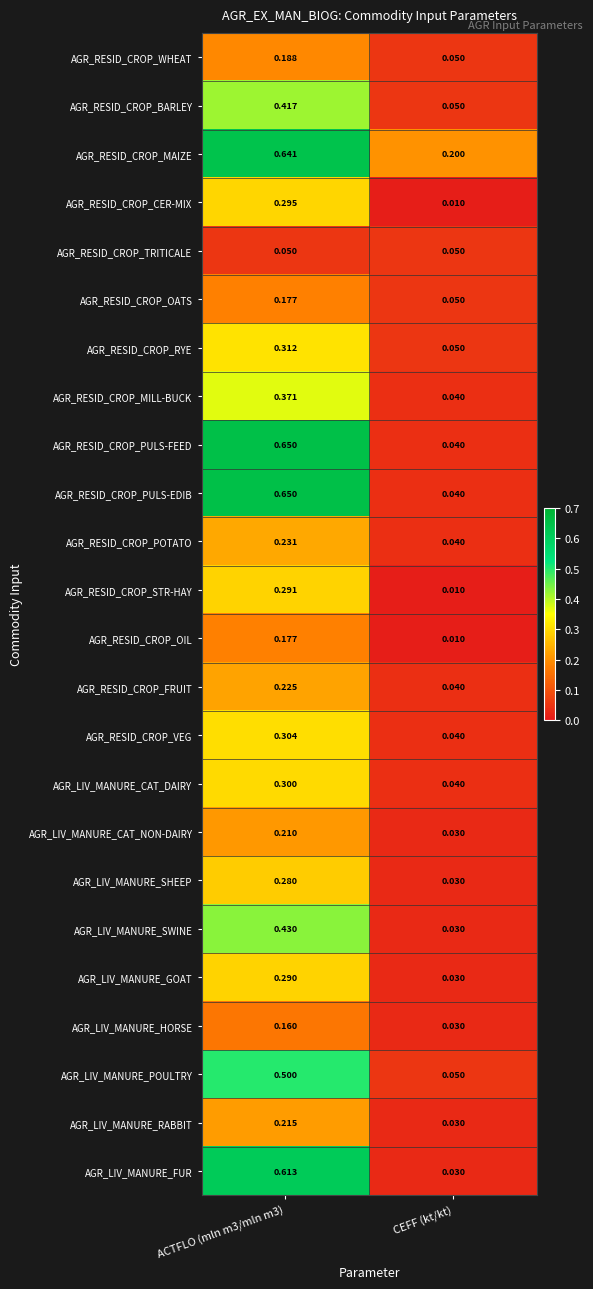

At how many categories does at least one series exceed 0?

2